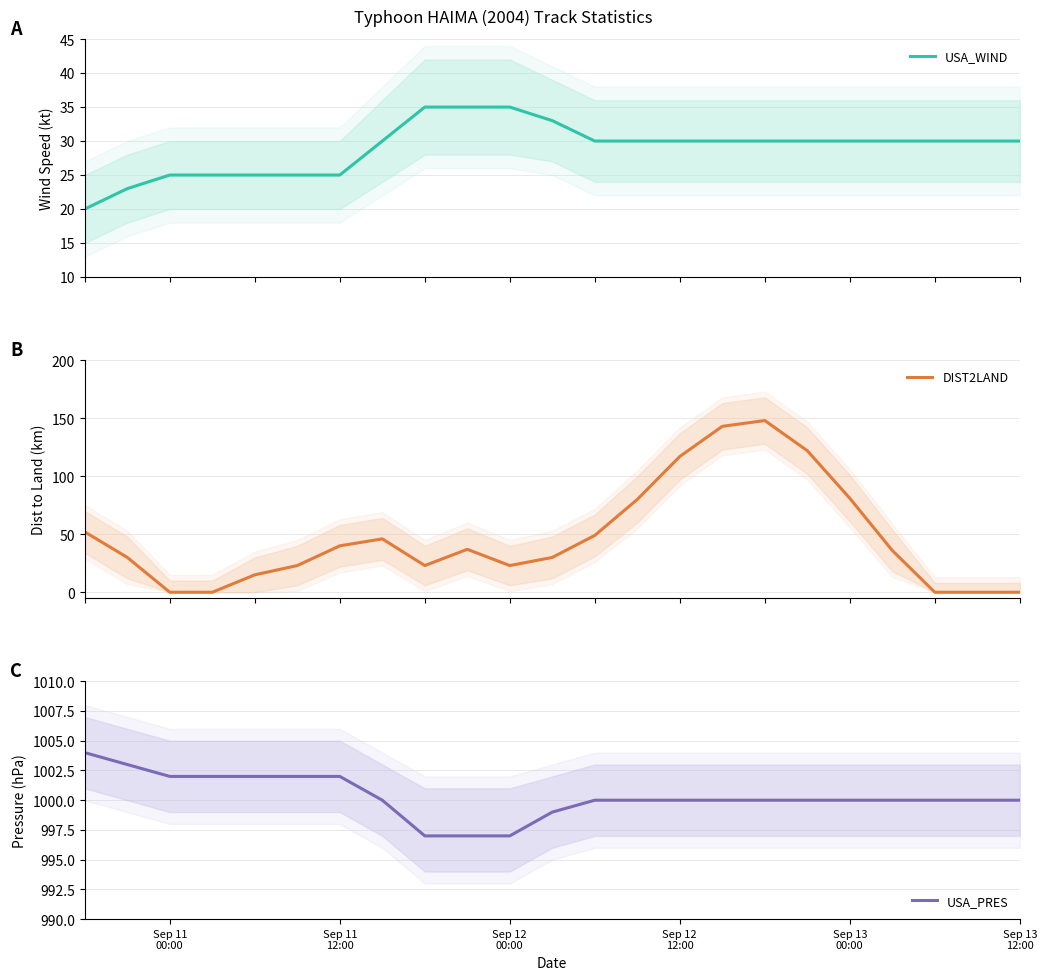

What is the lowest value of the USA_WIND series?

20